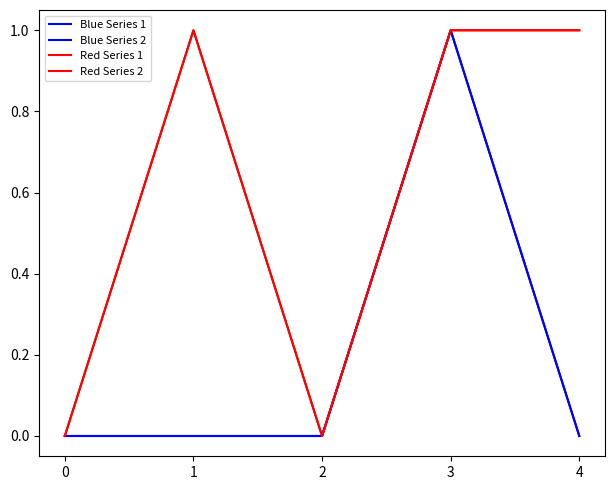

What is the greatest value displayed?

1